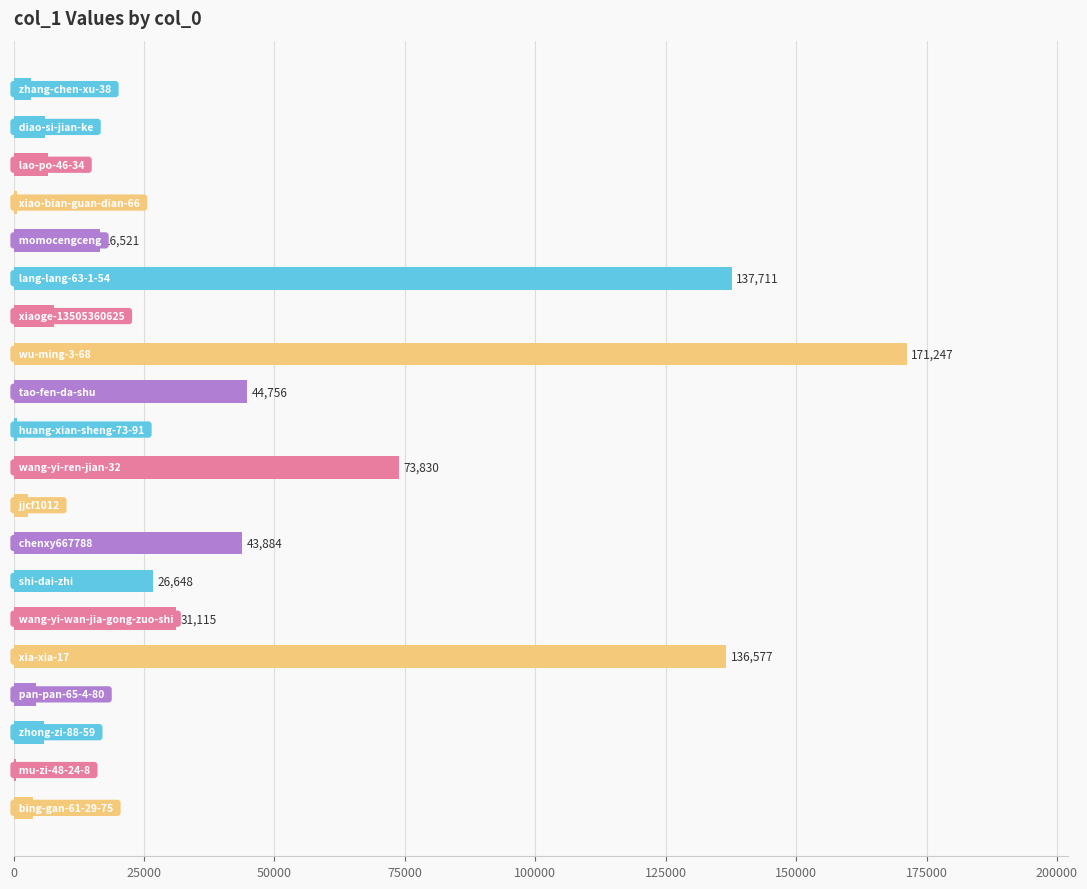

What is the maximum value shown in the chart?

171247